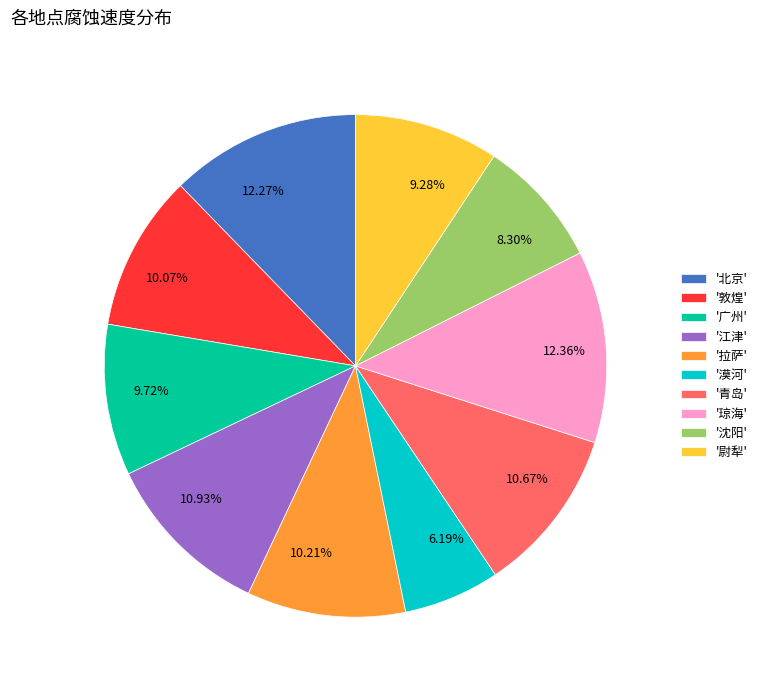

Between 10.93% and 10.07%, which is larger?

10.93%